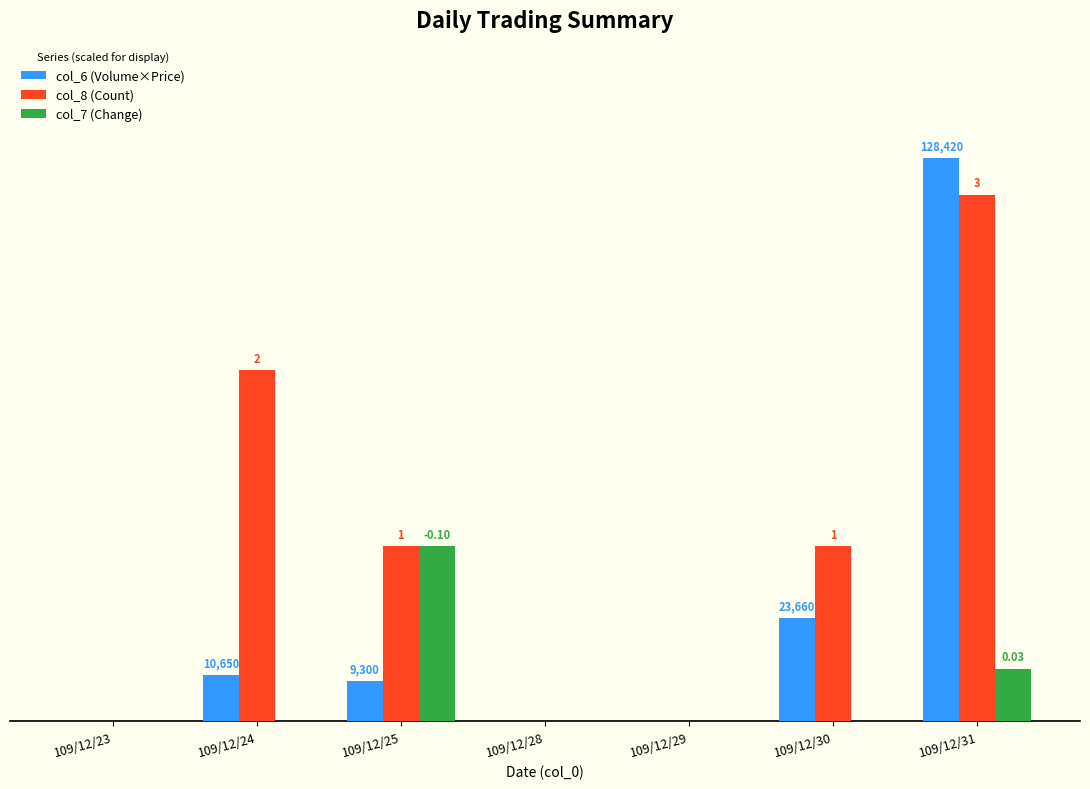

What are all the series names shown in the legend?

col_6 (Volume×Price), col_8 (Count), col_7 (Change)